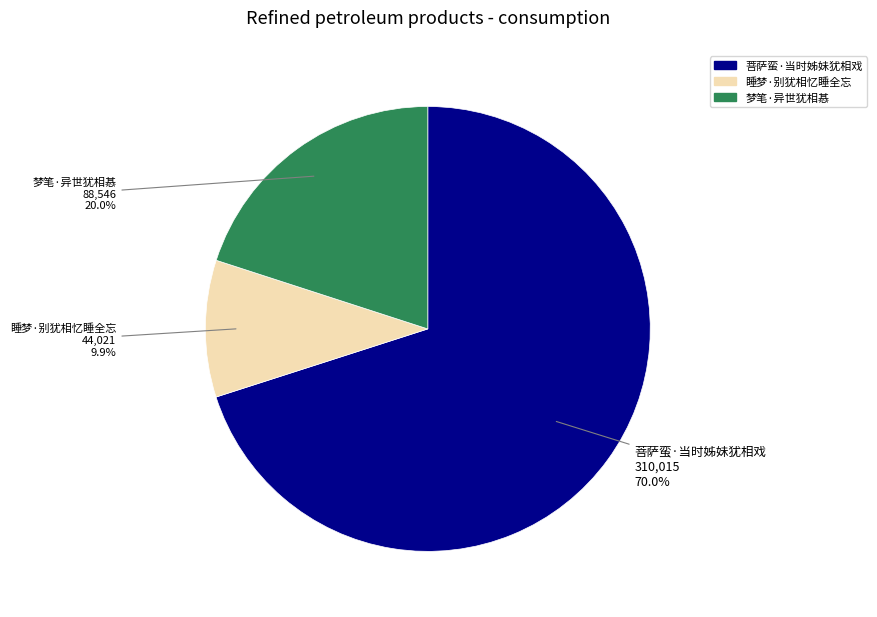

What percentage is the 梦笔·异世犹相惎 slice, to the nearest percent?

20%